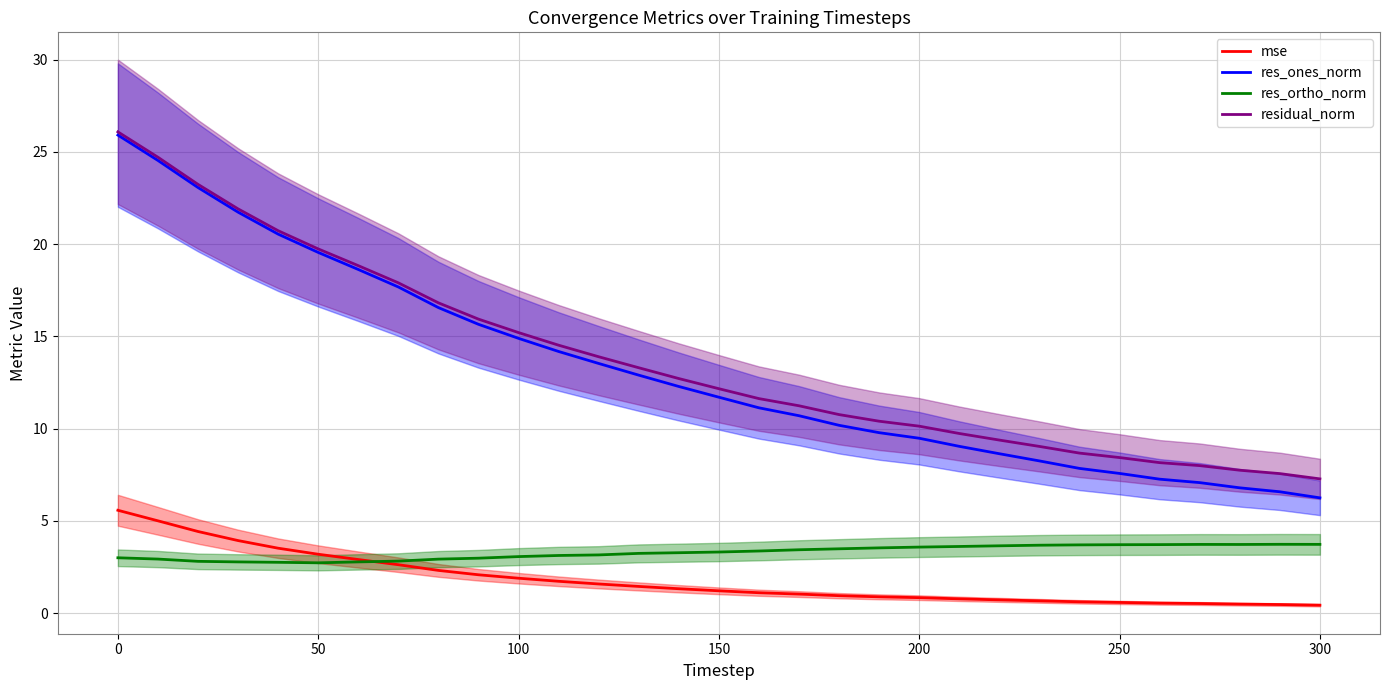

At how many categories does at least one series exceed 10?

21